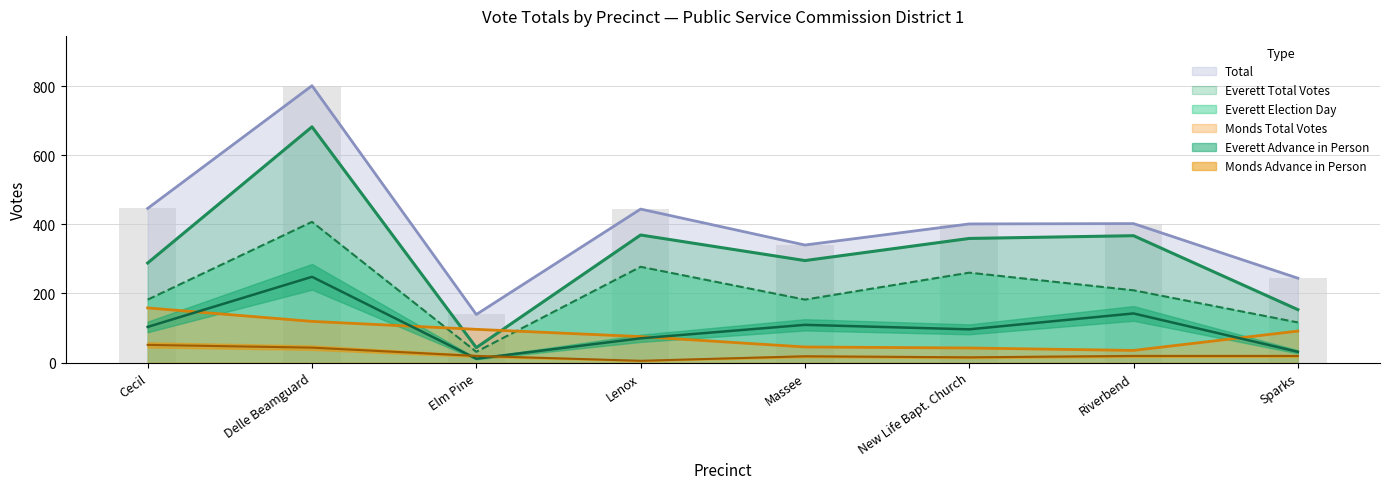

What is the label of the 7th bar from the right?

Delle Beamguard